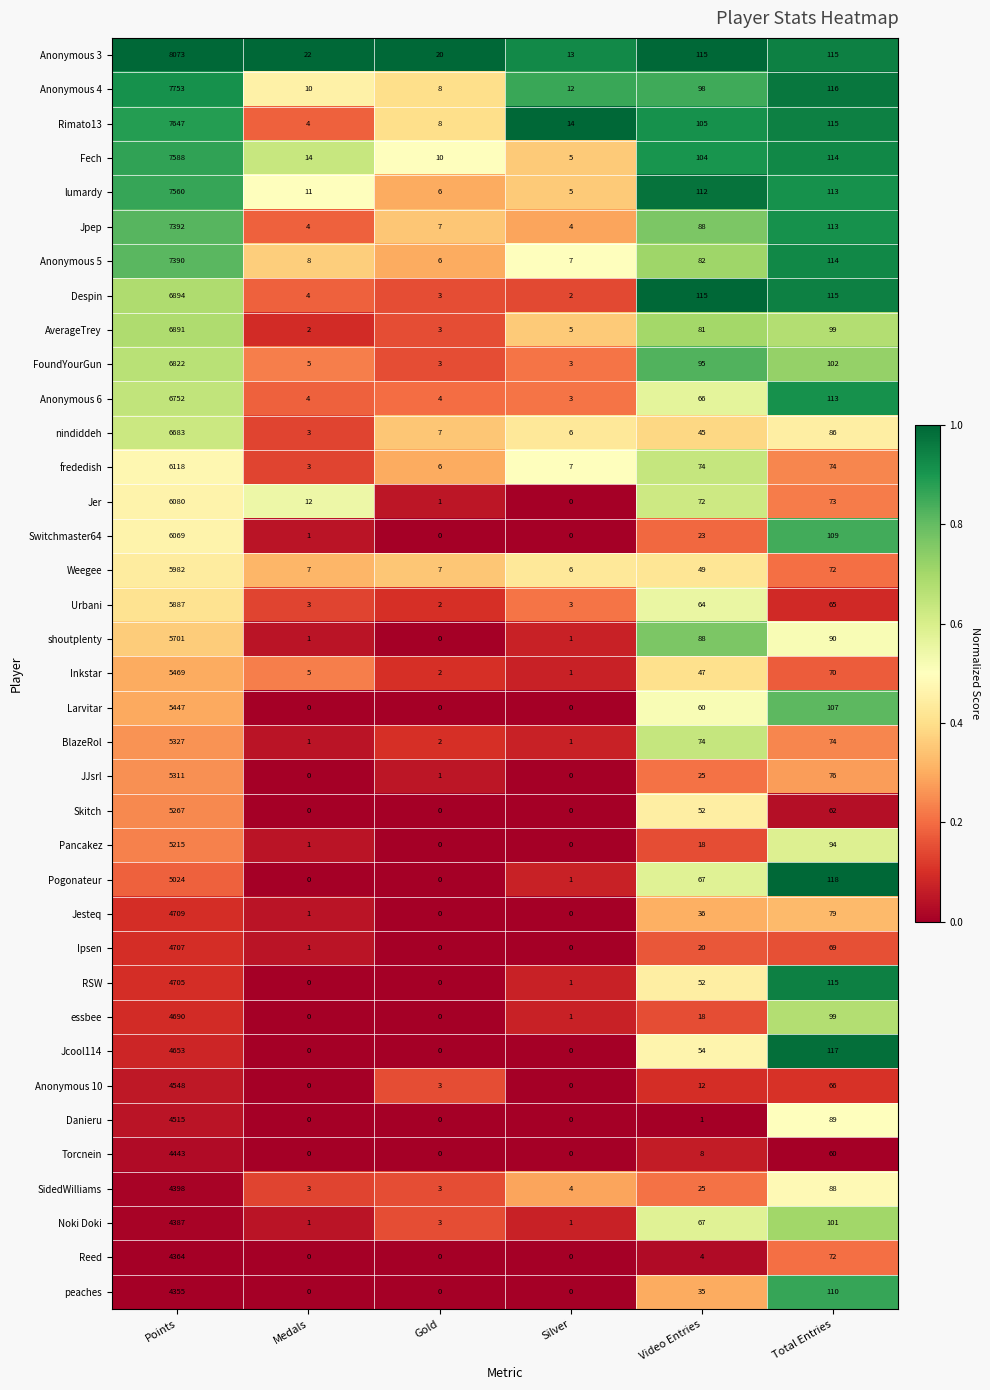

How many data points does each series have?

6